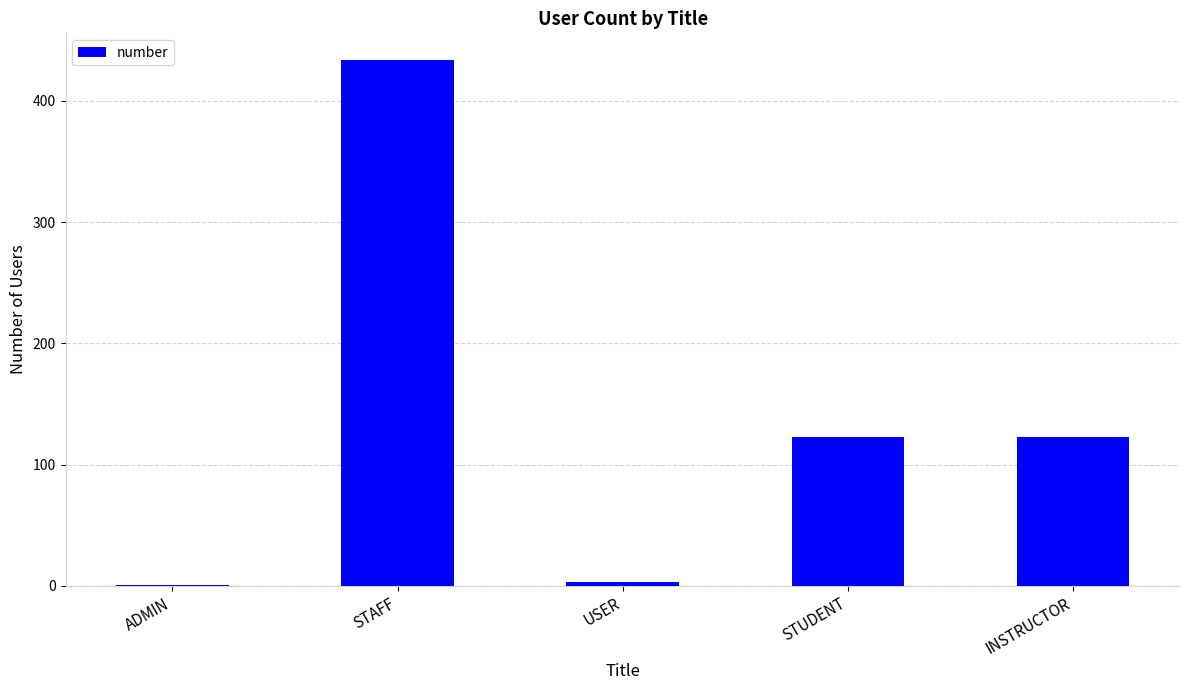

Are the bars horizontal?

No